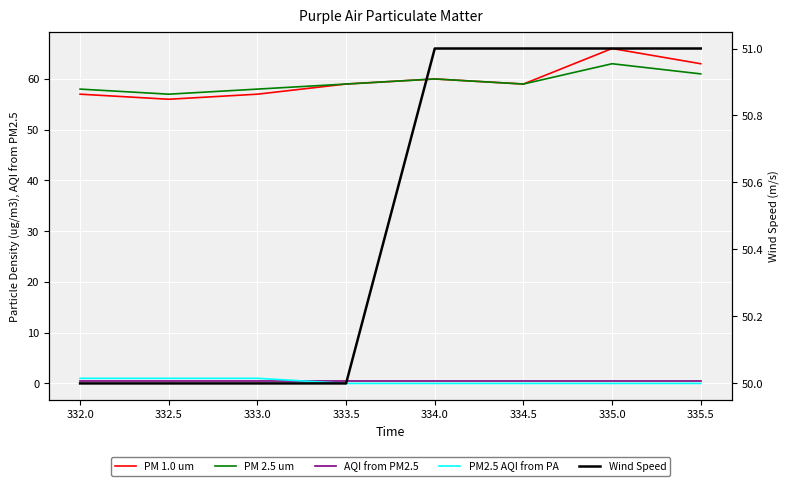

What is the difference between the maximum and minimum values in the PM 2.5 um series?

6.0